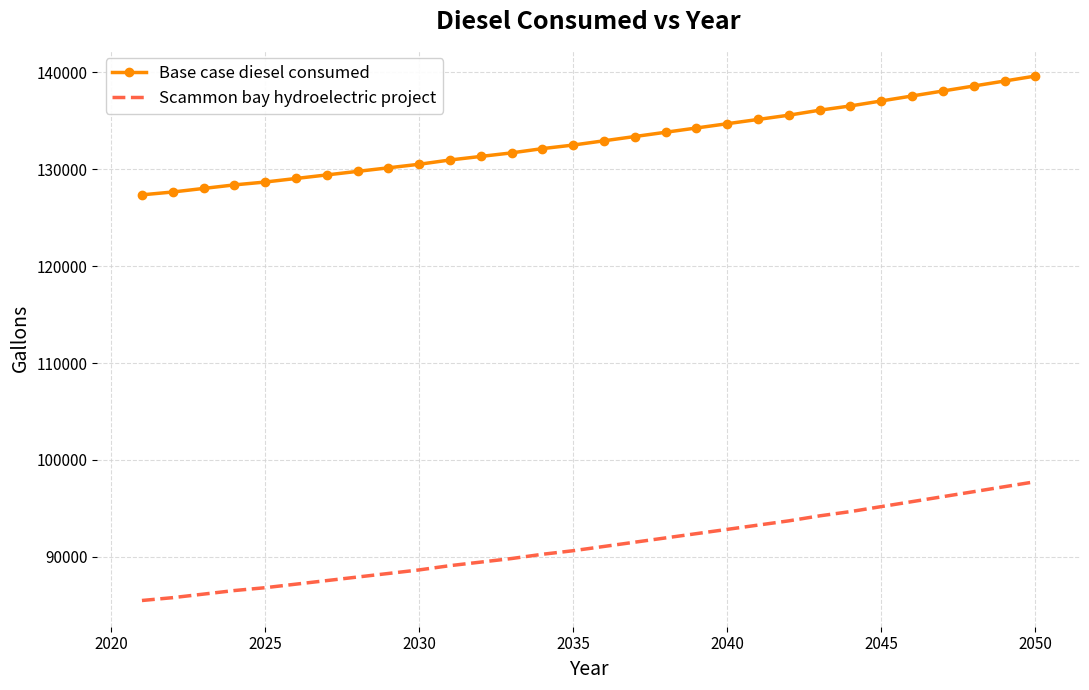

What is the highest value of the Base case diesel consumed series?

139592.6